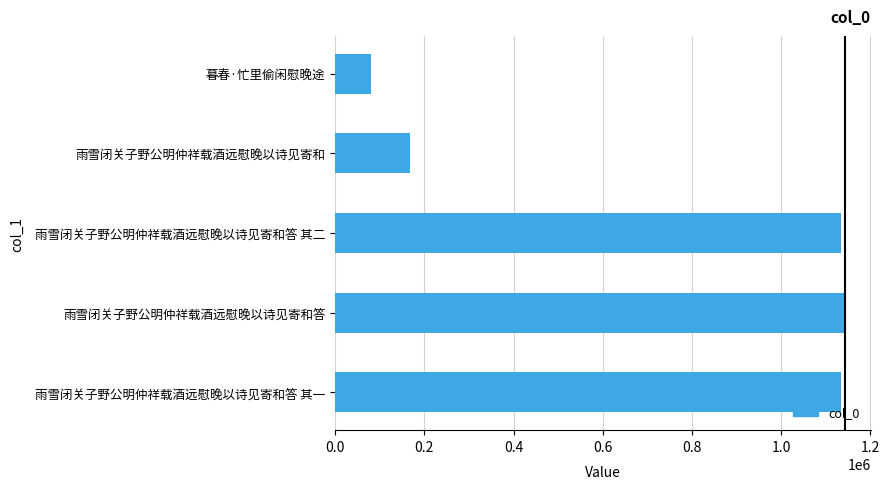

The chart shows a value of 606862 at 雨雪闭关子野公明仲祥载酒远慰晚以诗见寄和答 其二. True or false?

False